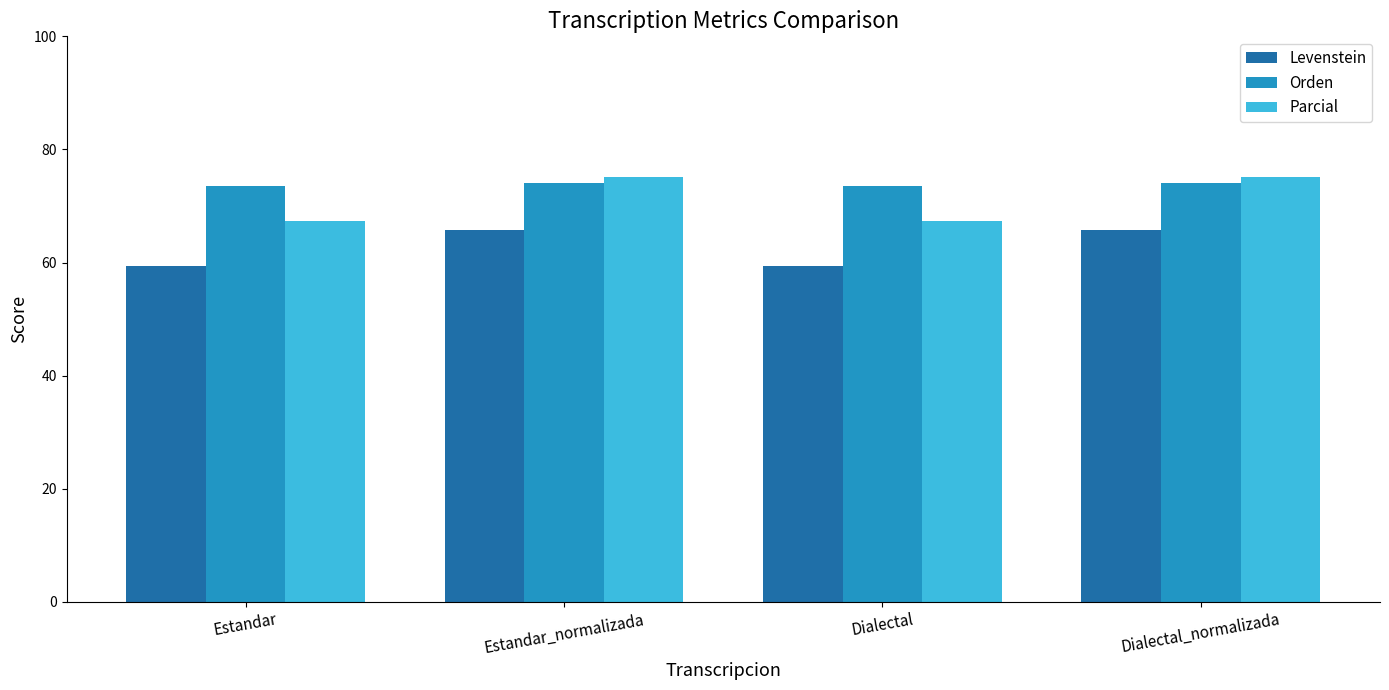

What is the total value across all series at Dialectal_normalizada?

214.9